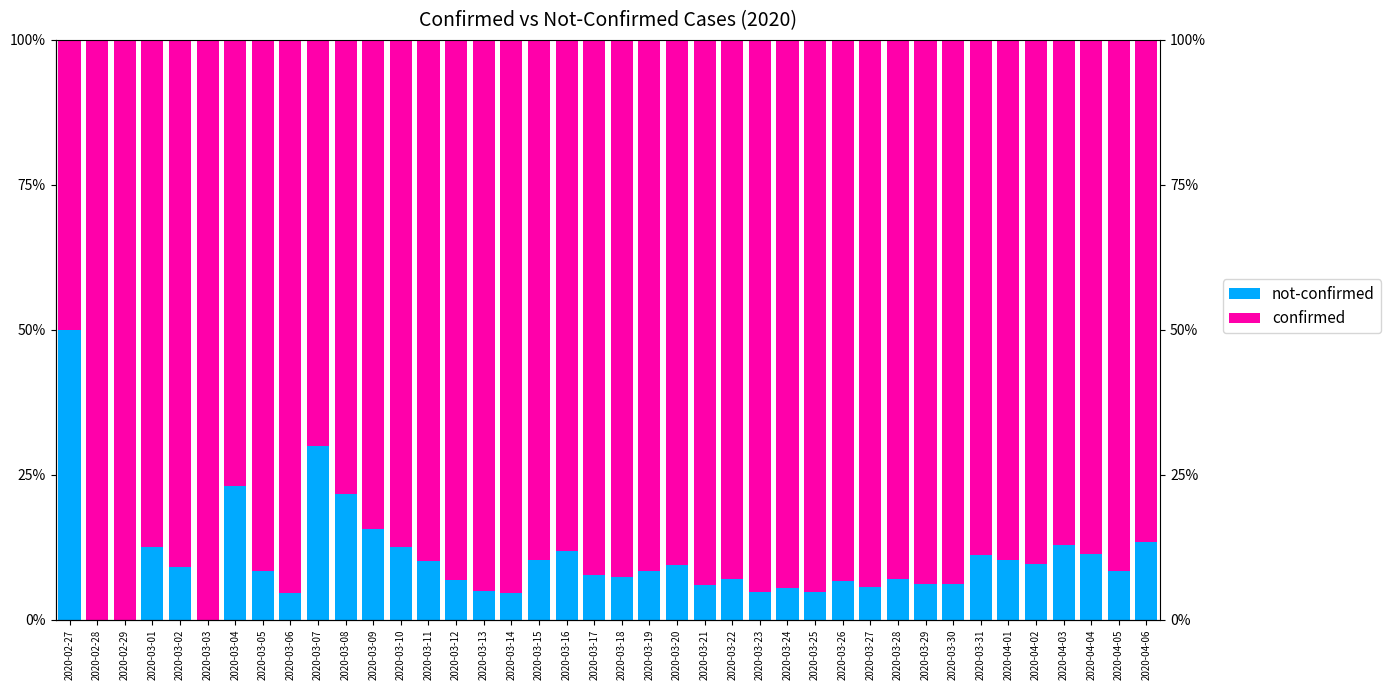

What is the value of the not-confirmed bar at the 26th from the left?

4.8